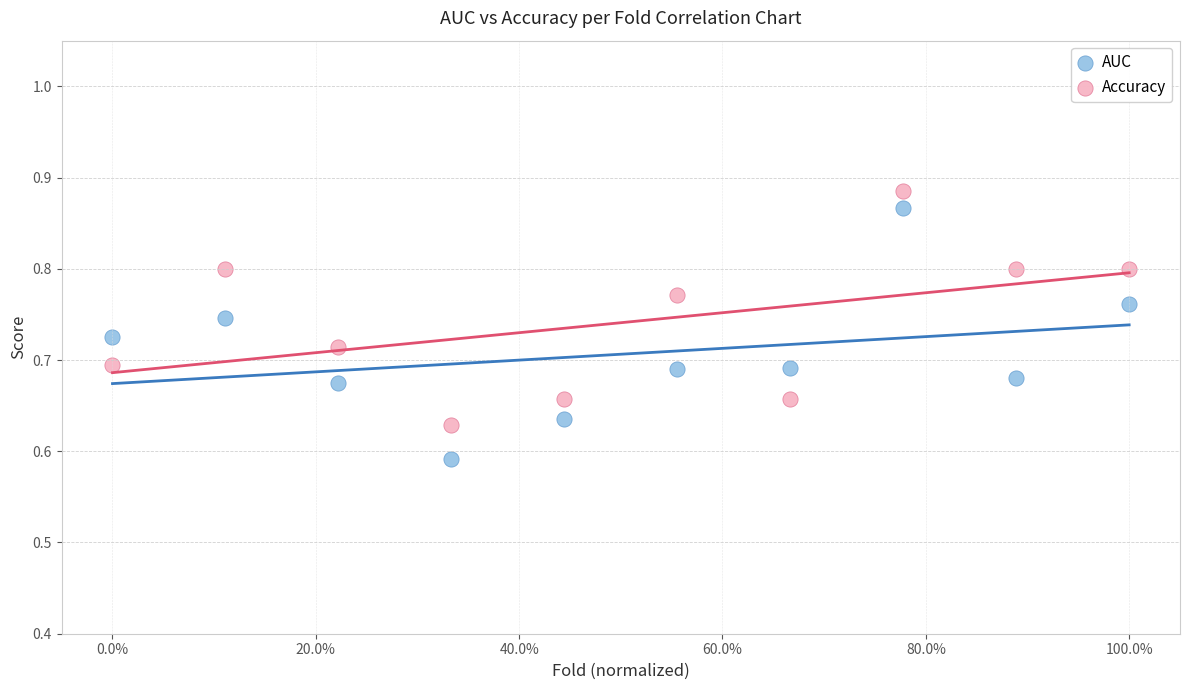

What are all the series names shown in the legend?

AUC, Accuracy